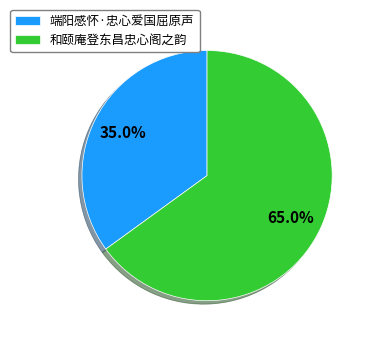

True or false: 和颐庵登东昌忠心阁之韵 accounts for 65% of the total.

True